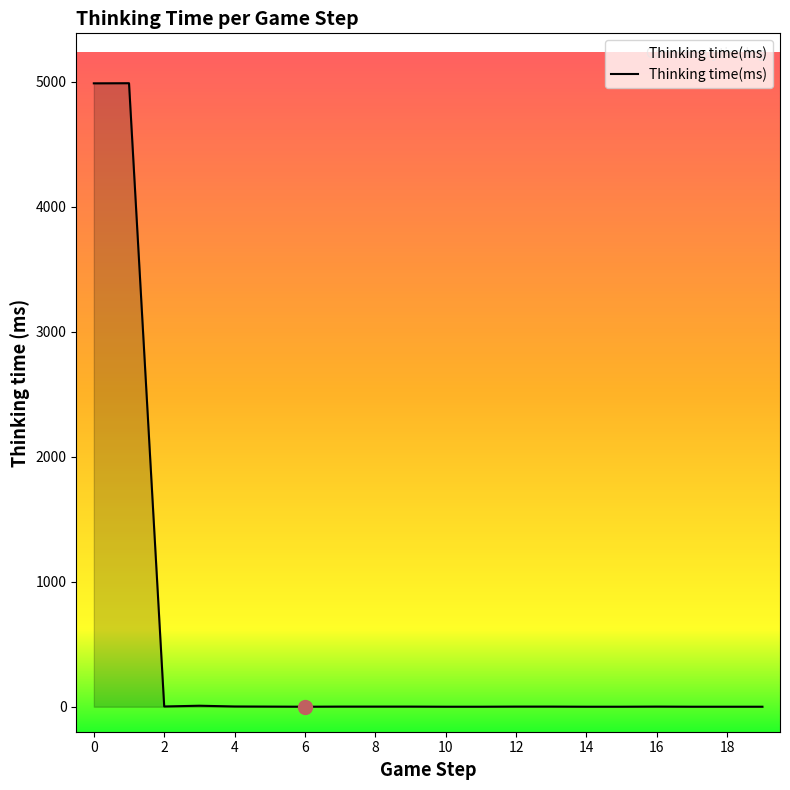

What is the difference between the maximum and minimum values?

4989